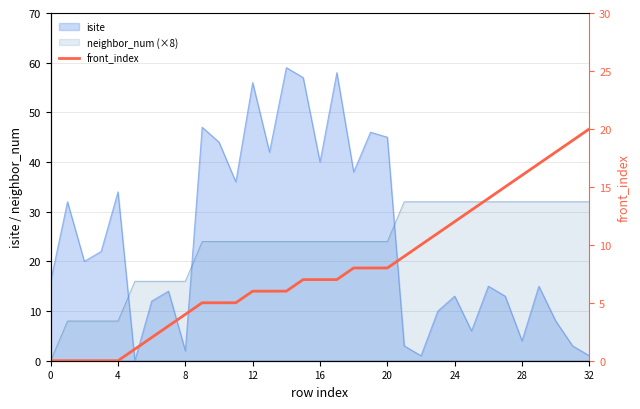

How many positive values are there?

28